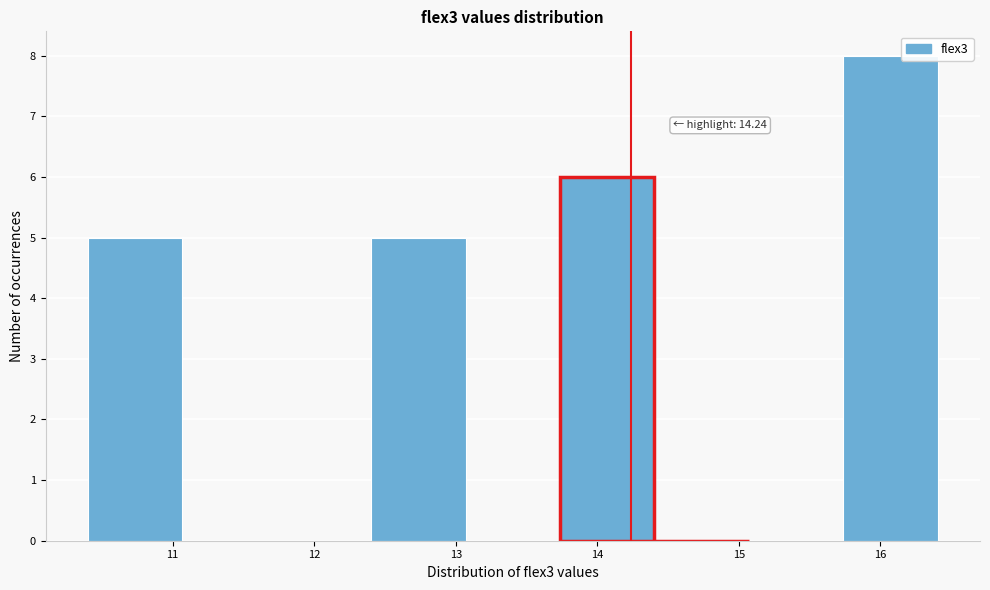

Which range on the x-axis has the tallest bar?

15.7 to 16.4